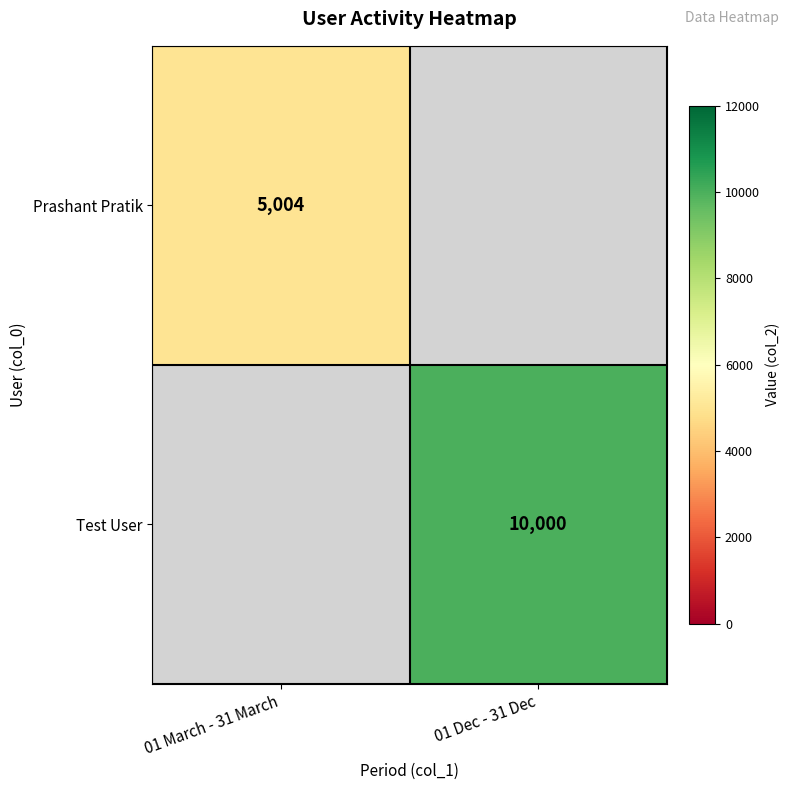

The Prashant Pratik series shows 8329 at 01 March - 31 March. True or false?

False